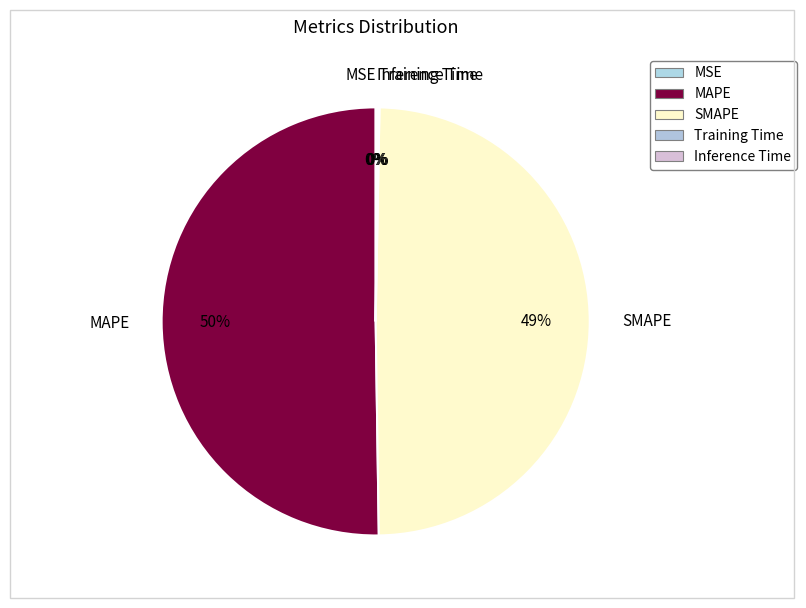

Which slice represents more than half of the pie?

MAPE